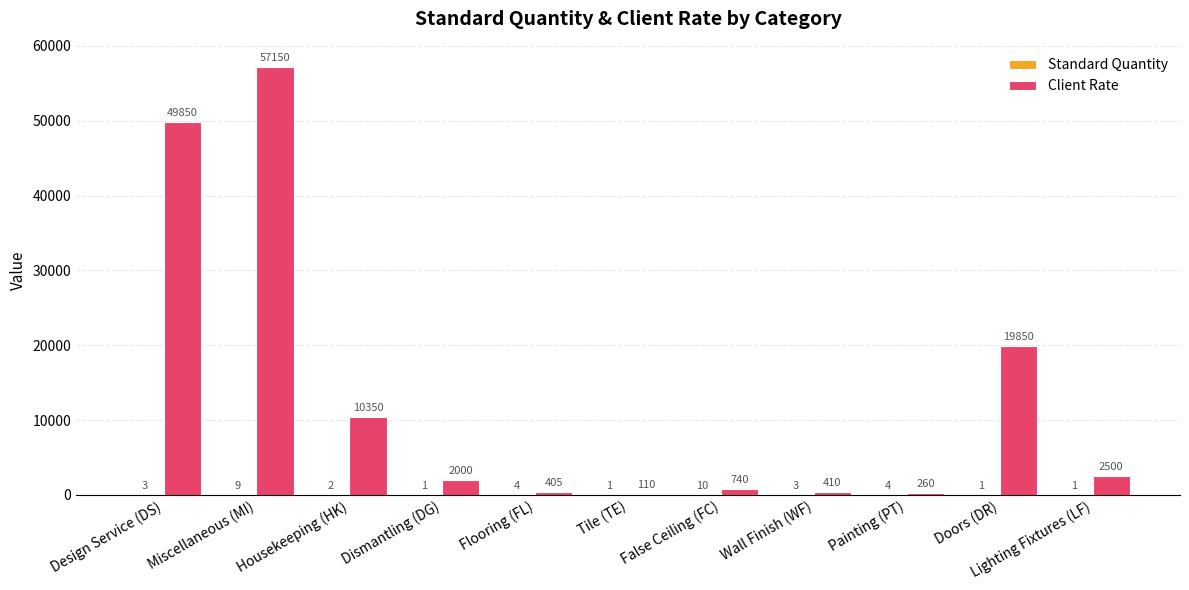

How many categories are shown in the chart?

11